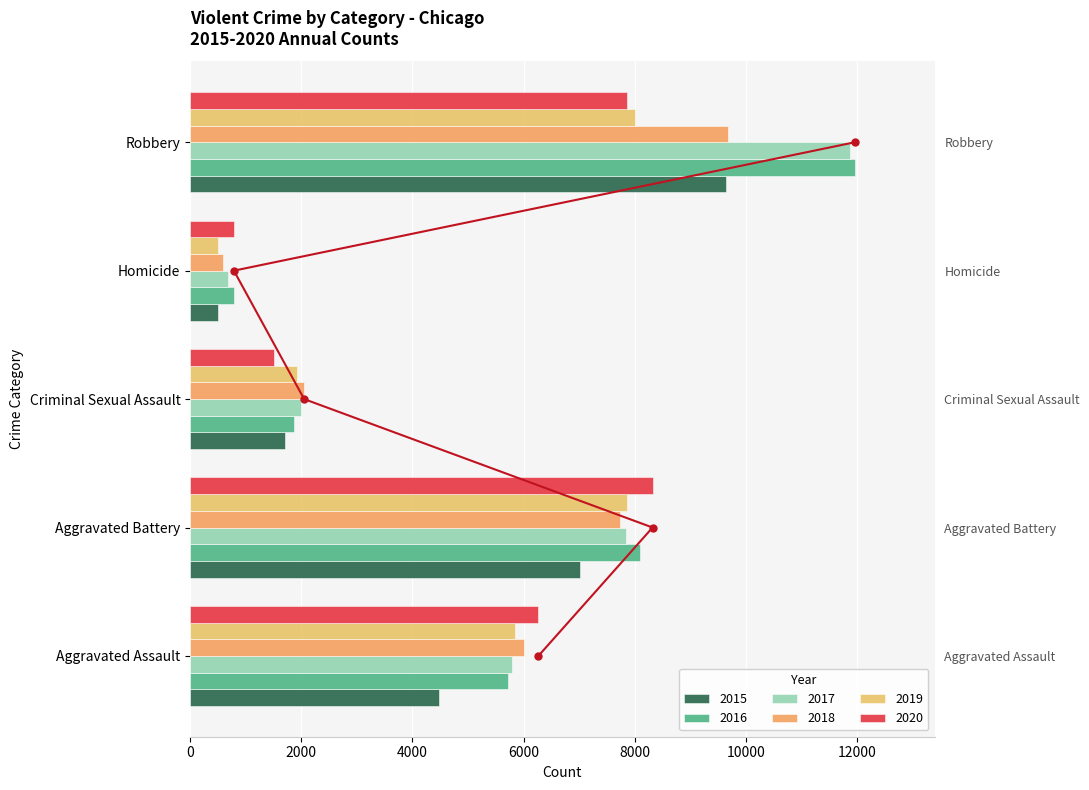

What is the total value across all series at Homicide?

3828